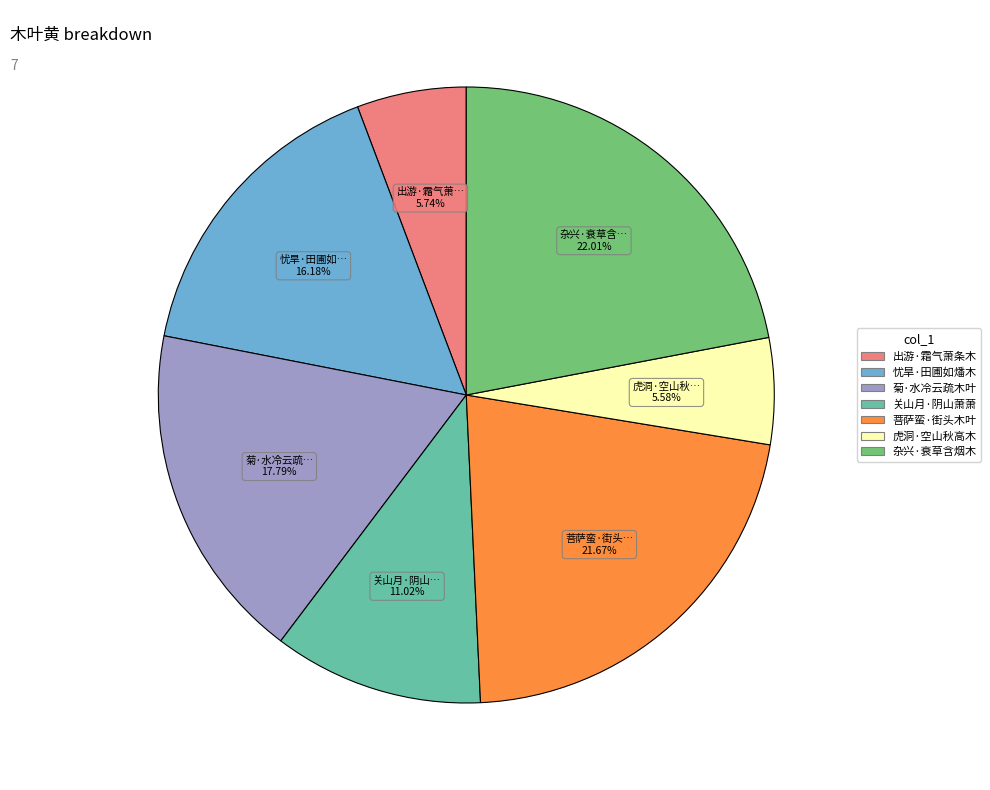

To the nearest percent, what is the difference between the largest and smallest slice percentages?

16%